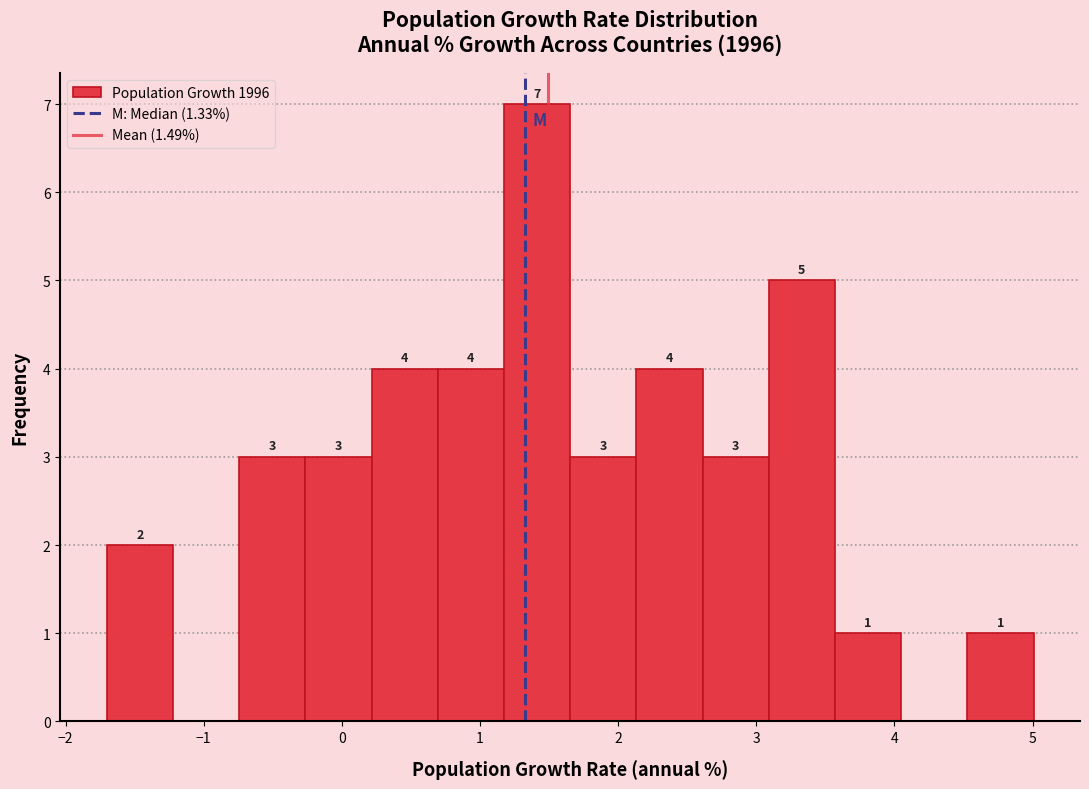

Over which range of the x-axis is the bar tallest?

1.2 to 1.7